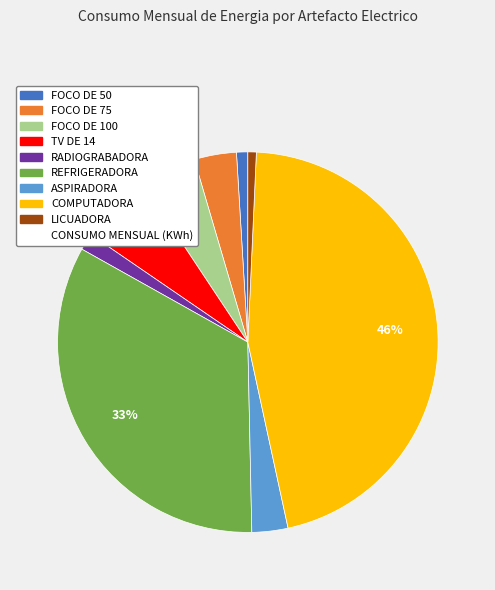

Is there any slice that represents more than half of the pie?

No